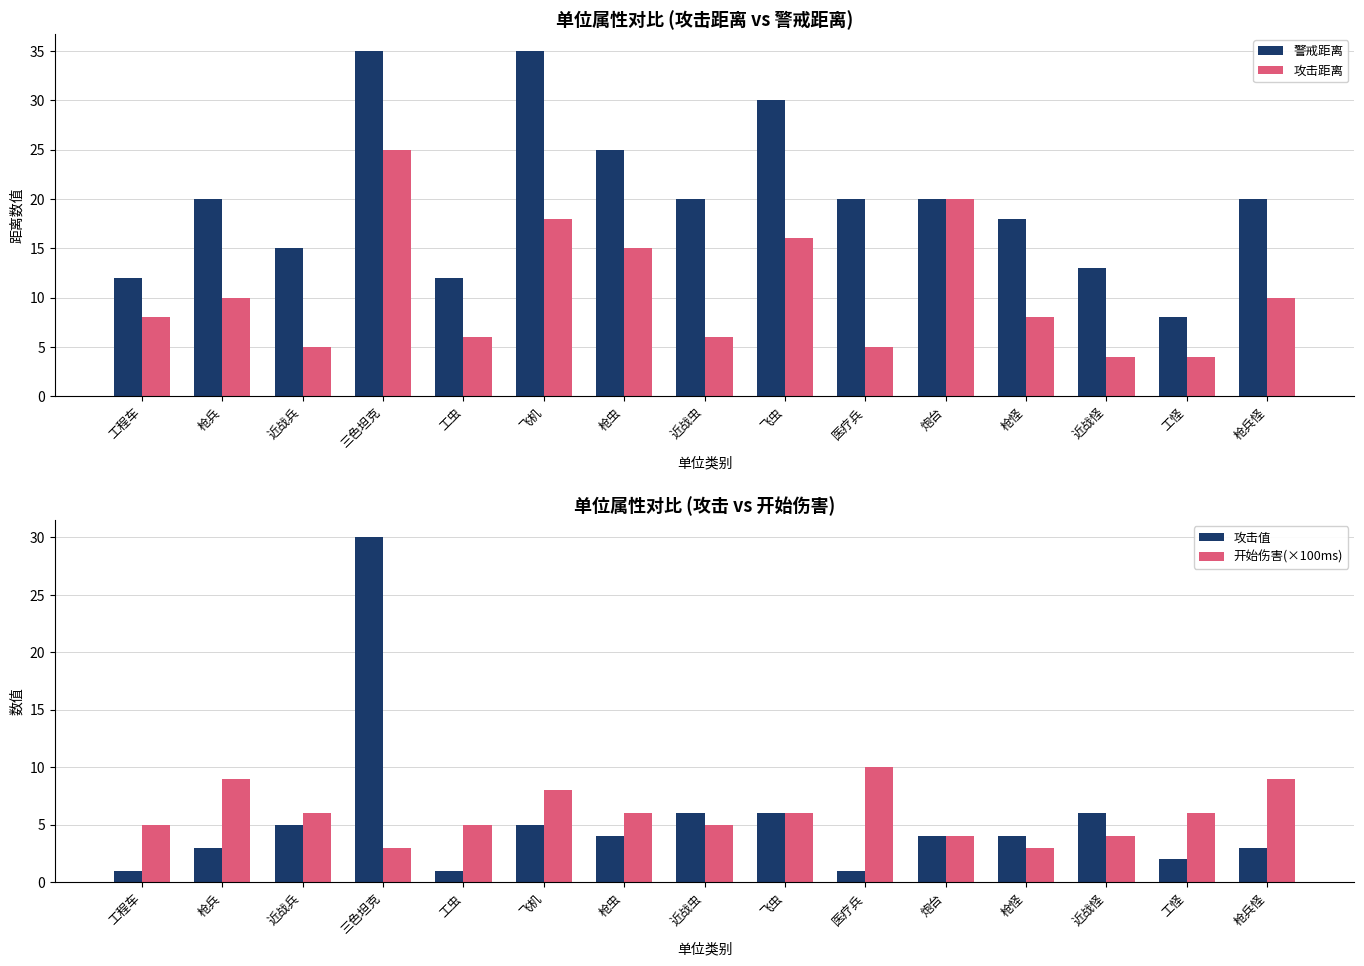

True or false: 攻击值 has a value of 4 at 枪虫.

True